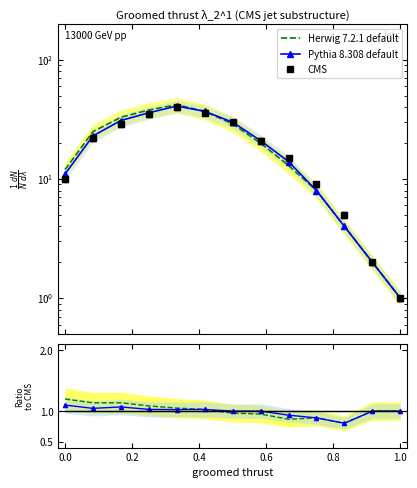

How many lines are shown in the chart?

3